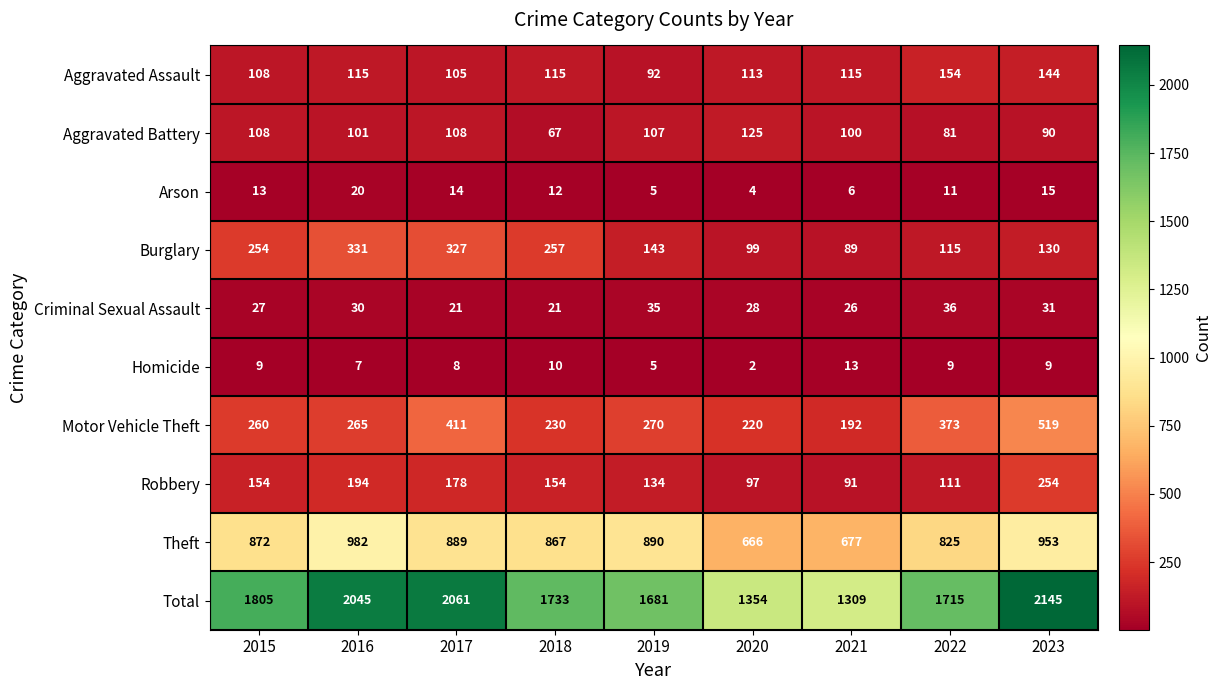

Count the number of categories in the chart.

9